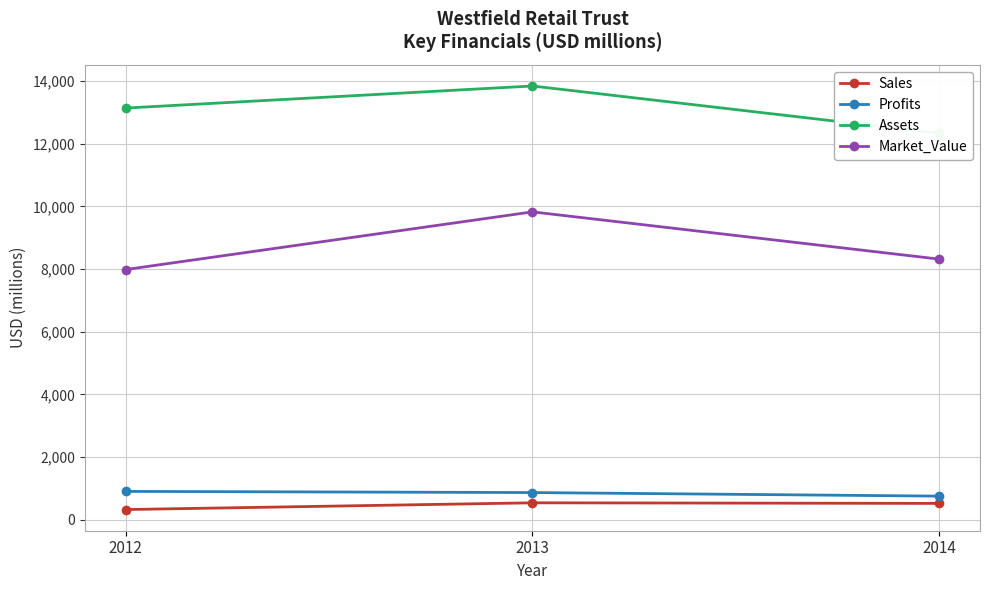

What is the approximate value of Profits at 2013?

863.6